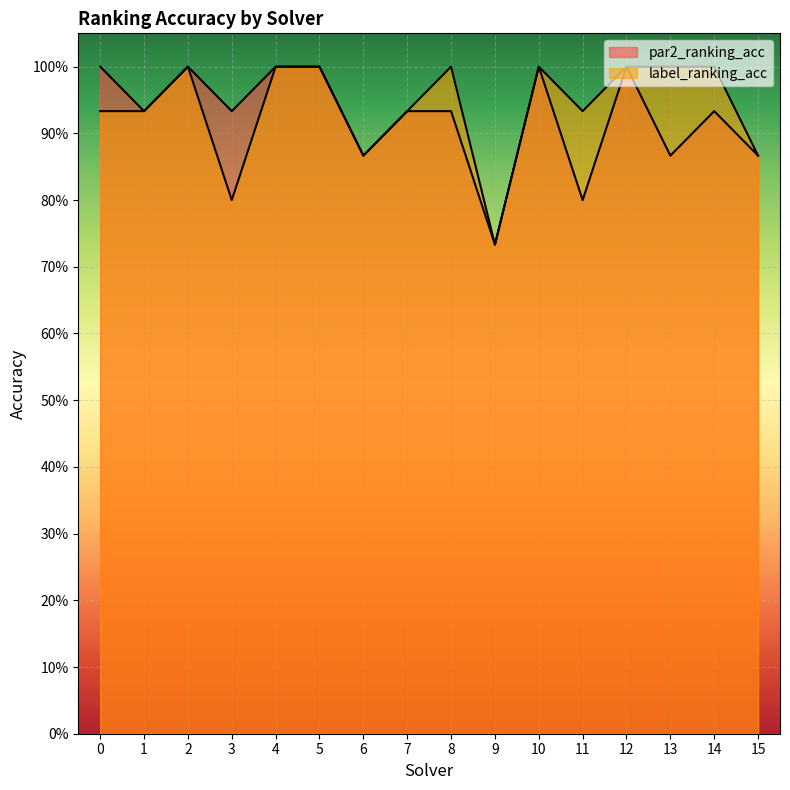

What are all the series names shown in the legend?

par2_ranking_acc, label_ranking_acc